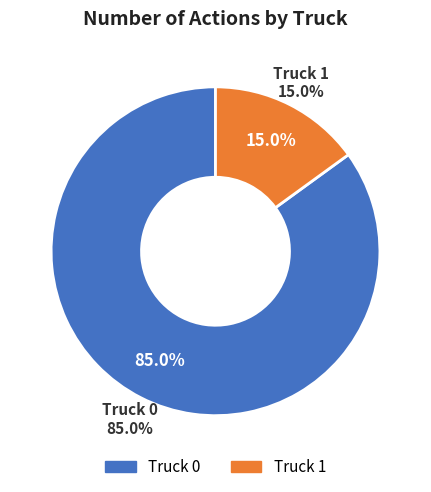

To the nearest percent, what percentage of the pie is Truck 1?

15%